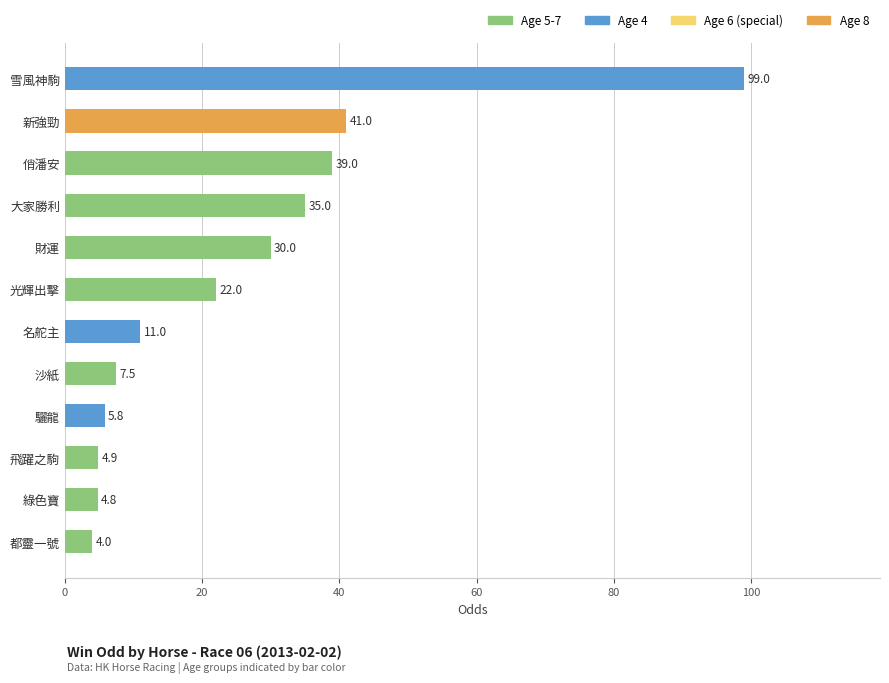

What is the difference between the maximum and minimum values?

95.0